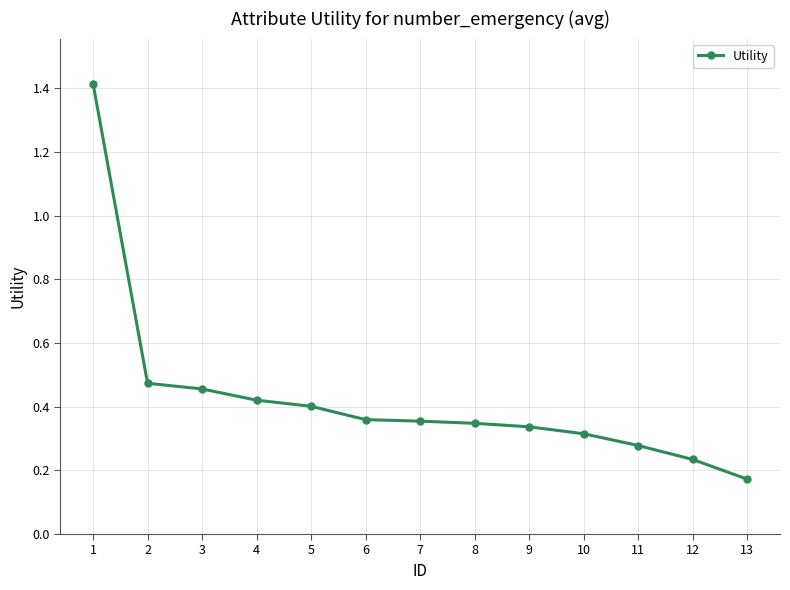

How many lines are shown in the chart?

1